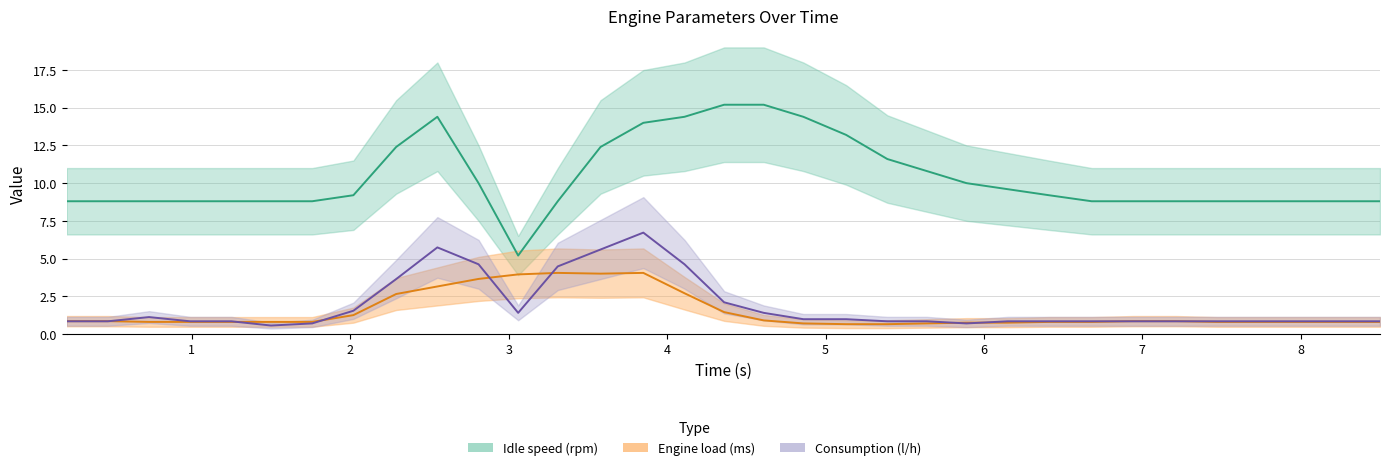

Which series ends up on top after the final intersection of Consumption (l/h) and Engine load (ms)?

Consumption (l/h)